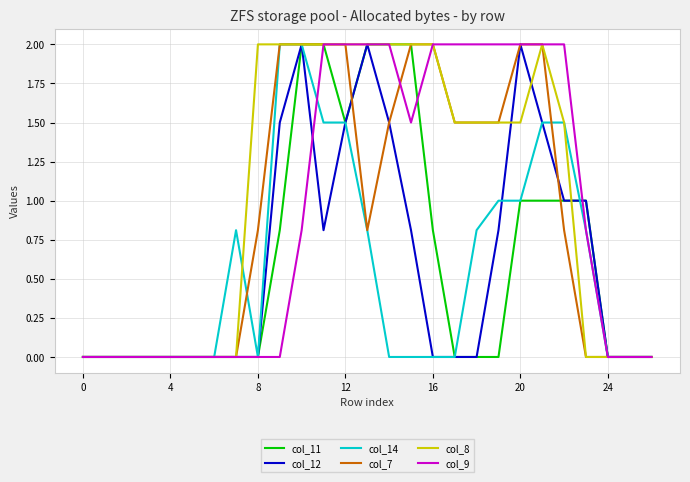

What is the maximum value for col_14?

2.0